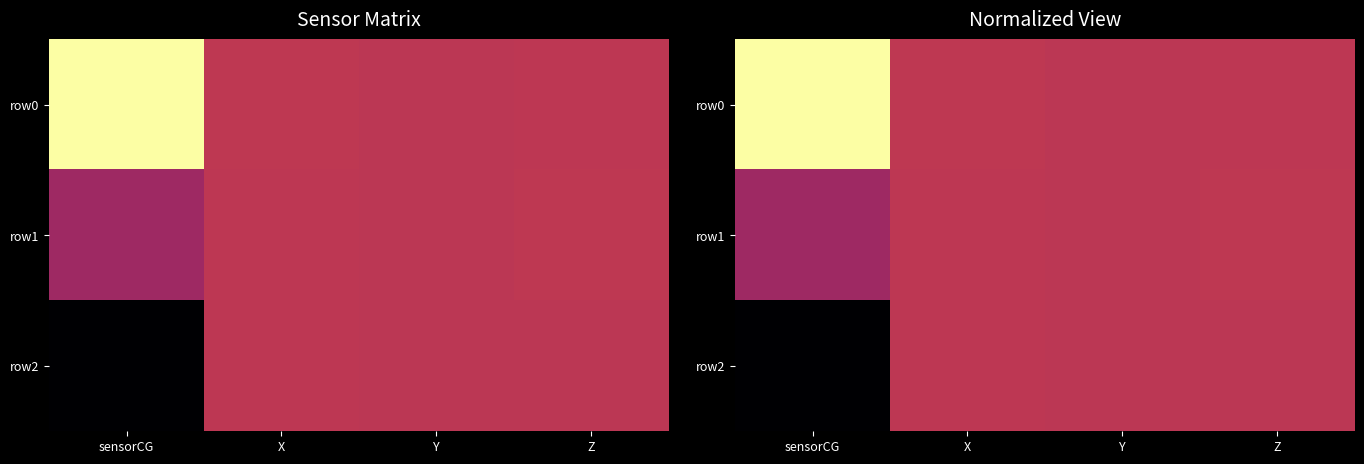

The row1 series shows 0.5 at Y. True or false?

True